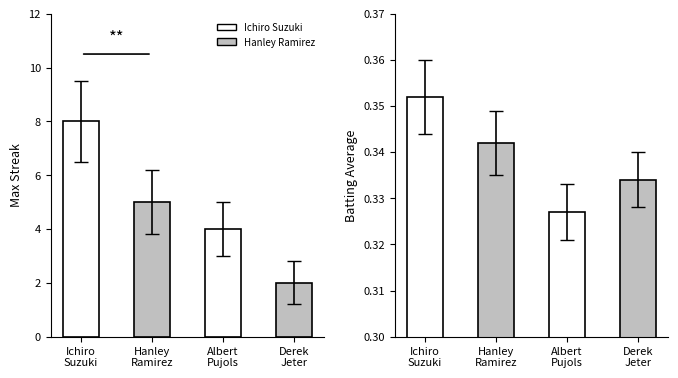

Reading left to right, extract all data points from this chart.

Batting Average1: 0.4	0.3	0.3	0.3
Max Streak: 8.0	5.0	4.0	2.0